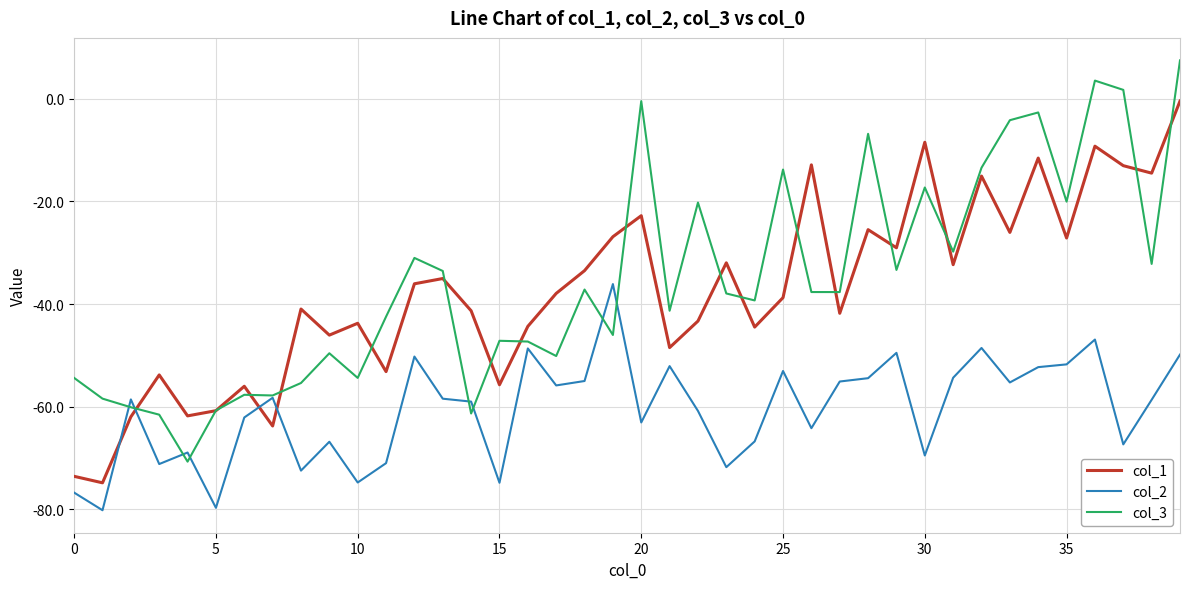

List the series in order of their peak value, lowest first.

col_2, col_1, col_3